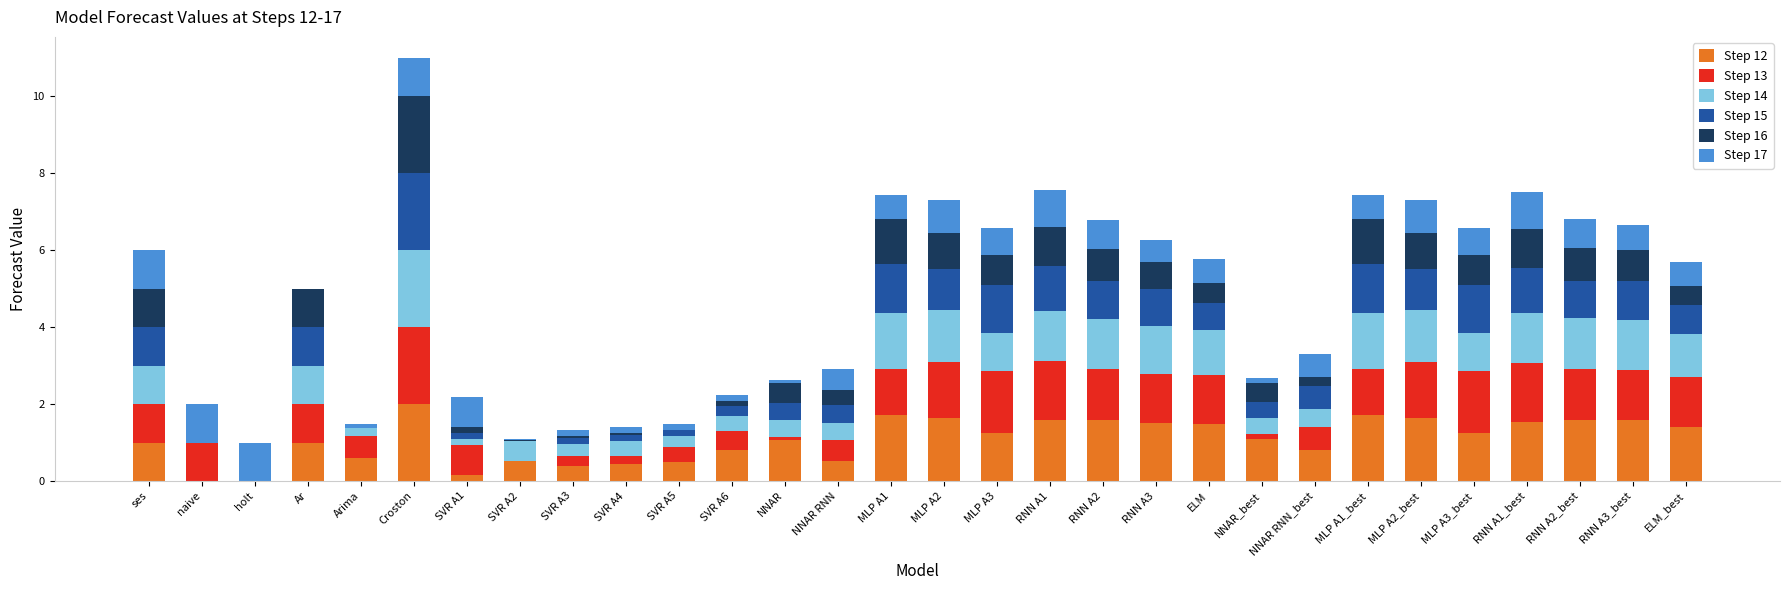

At which label does Step 12 reach its peak?

Croston